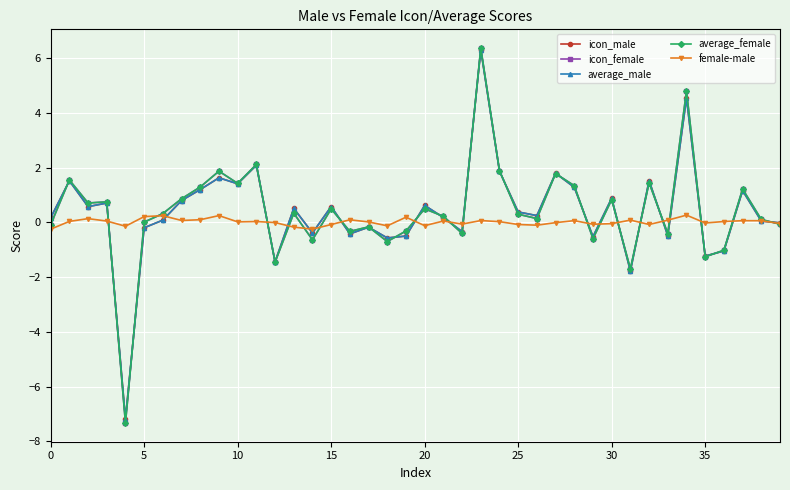

What is the smallest value displayed?

-7.3